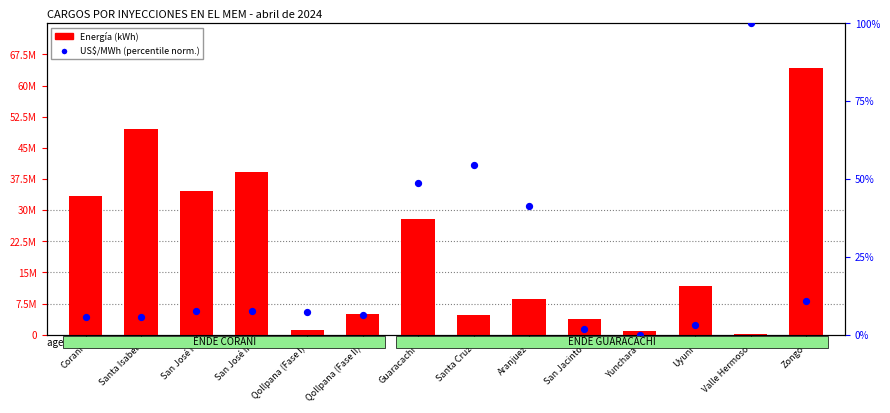

Which series has the largest total across all categories?

Energía (kWh)